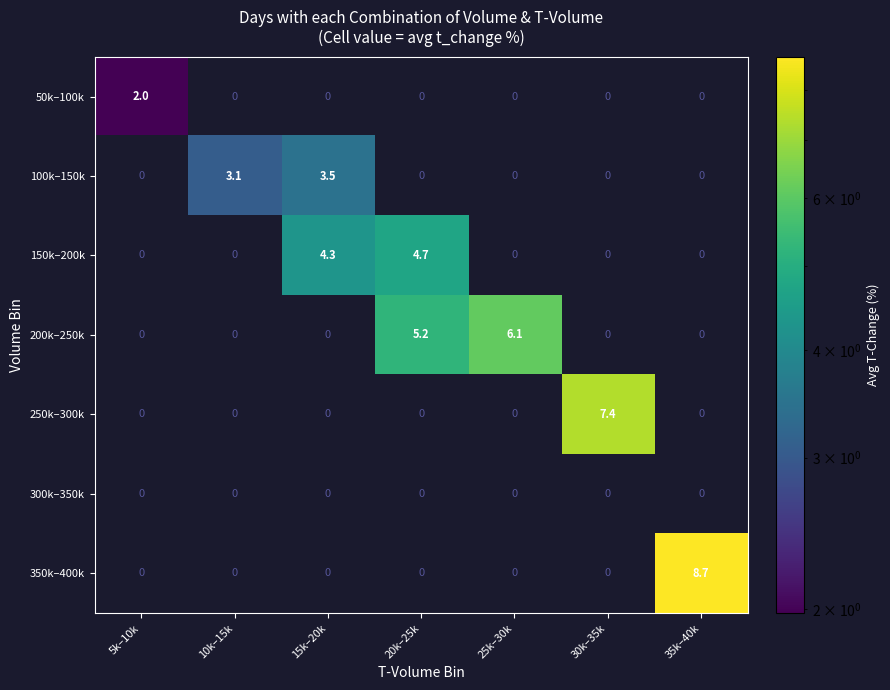

The 150k–200k series shows 0.0 at 10k–15k. True or false?

True